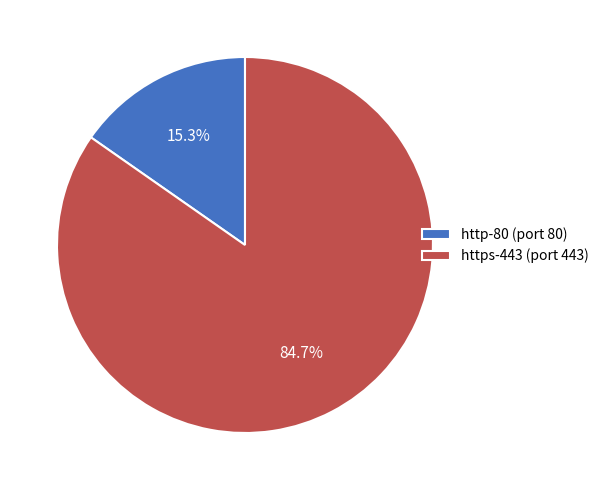

To the nearest percent, what is the difference between the http-80 and https-443 slice percentages?

69%